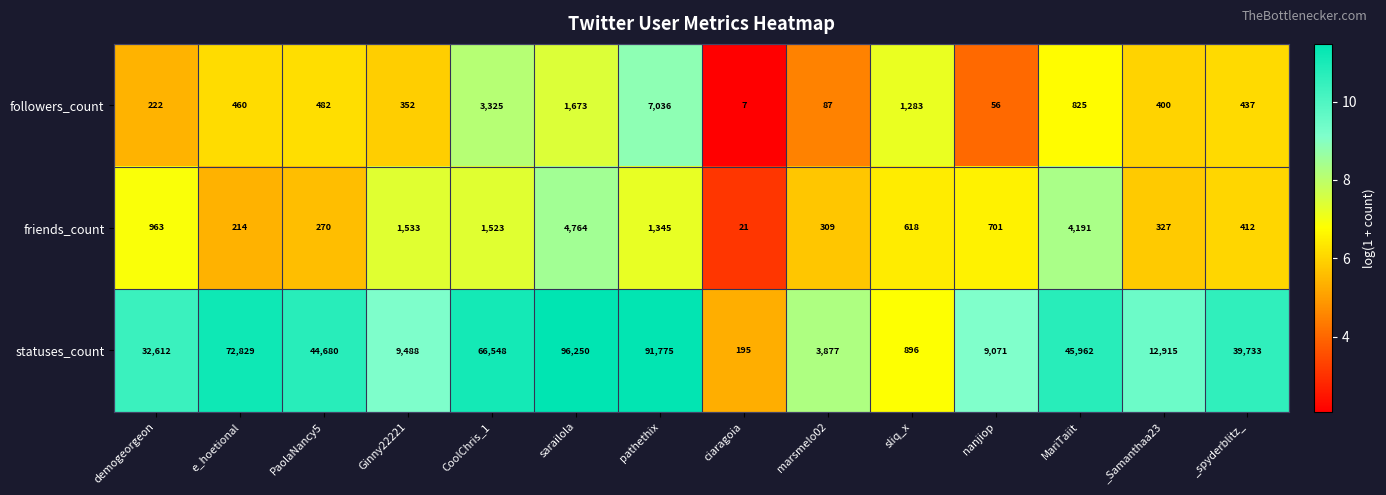

What is the sum of the friends_count values at _Samanthaa23 and pathethix?

1672